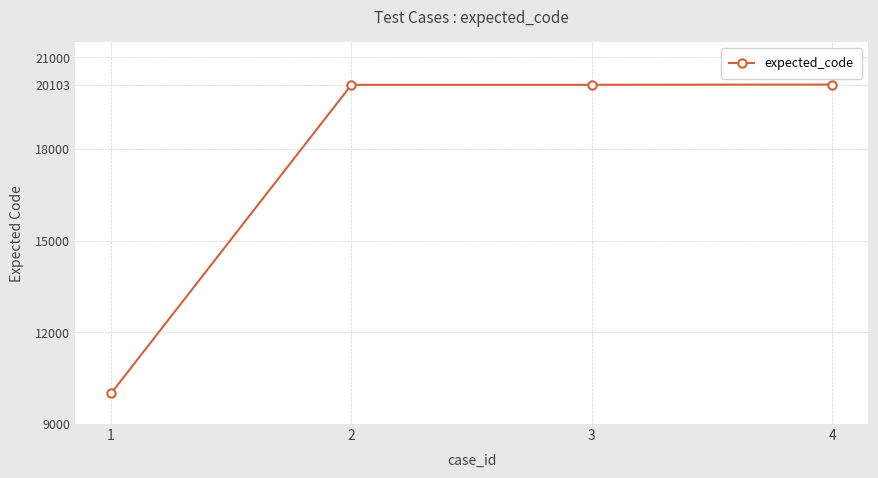

What is the sum of the values at 1 and 2?

30104